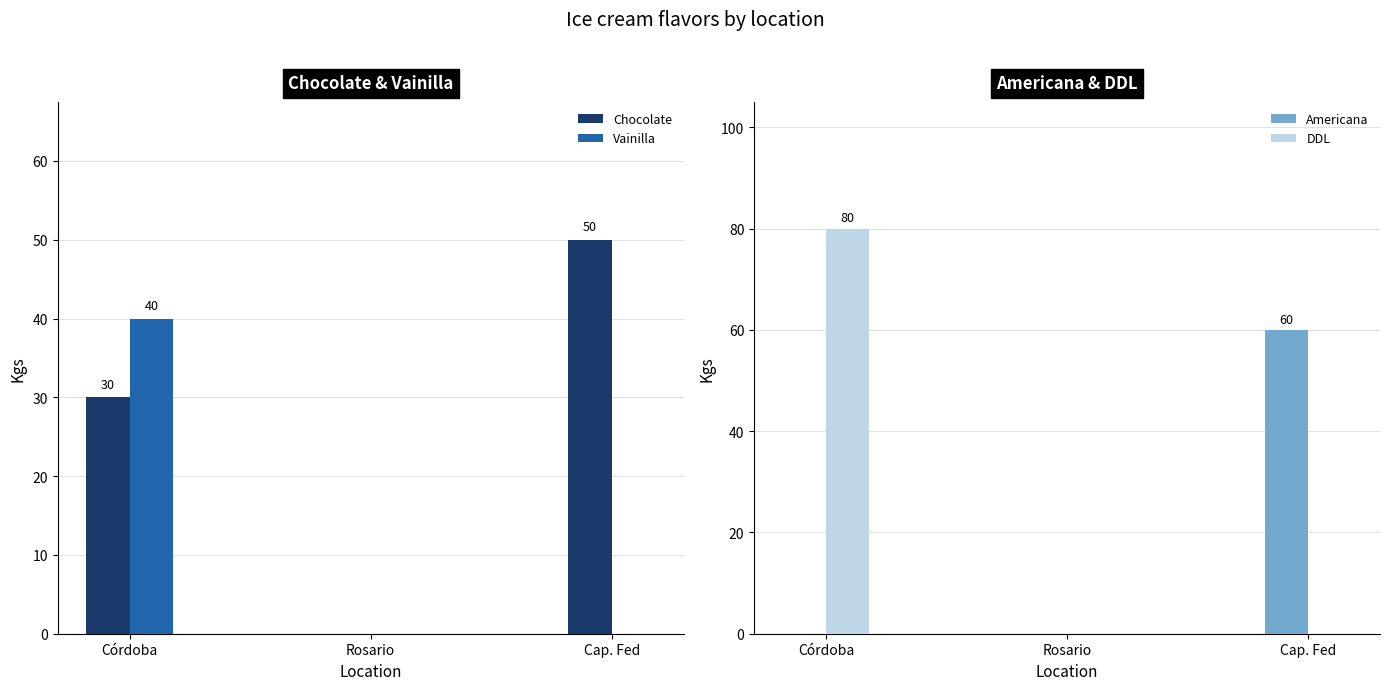

Which label corresponds to the smallest value in the chart?

Rosario